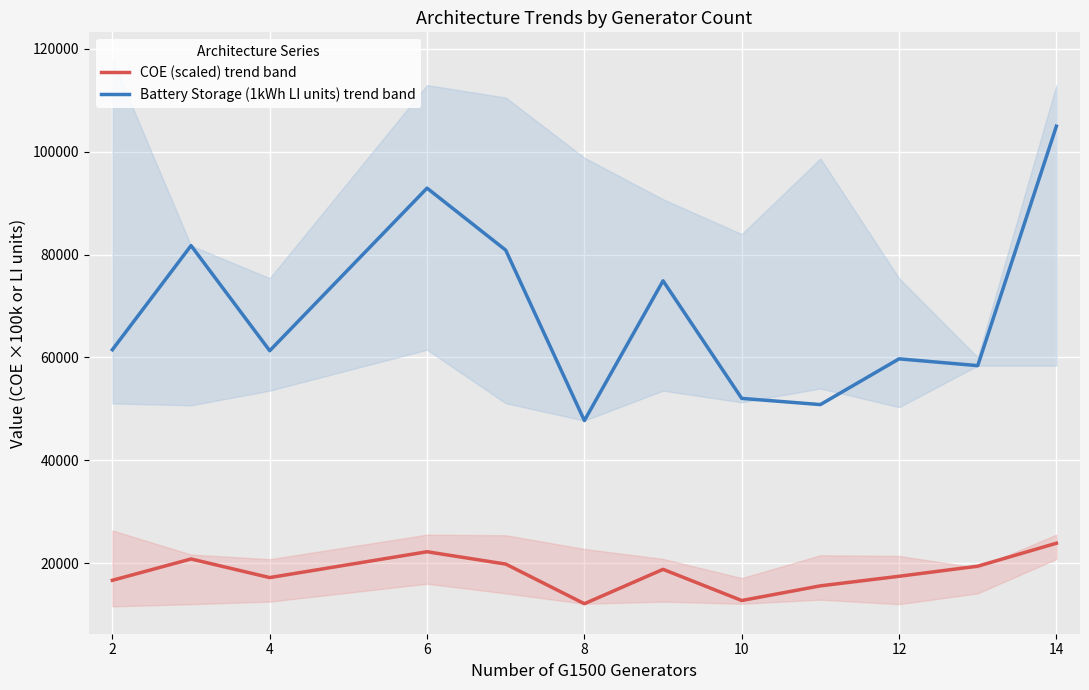

True or false: COE (scaled) trend band and Battery Storage (1kWh LI units) trend band cross at least once.

False